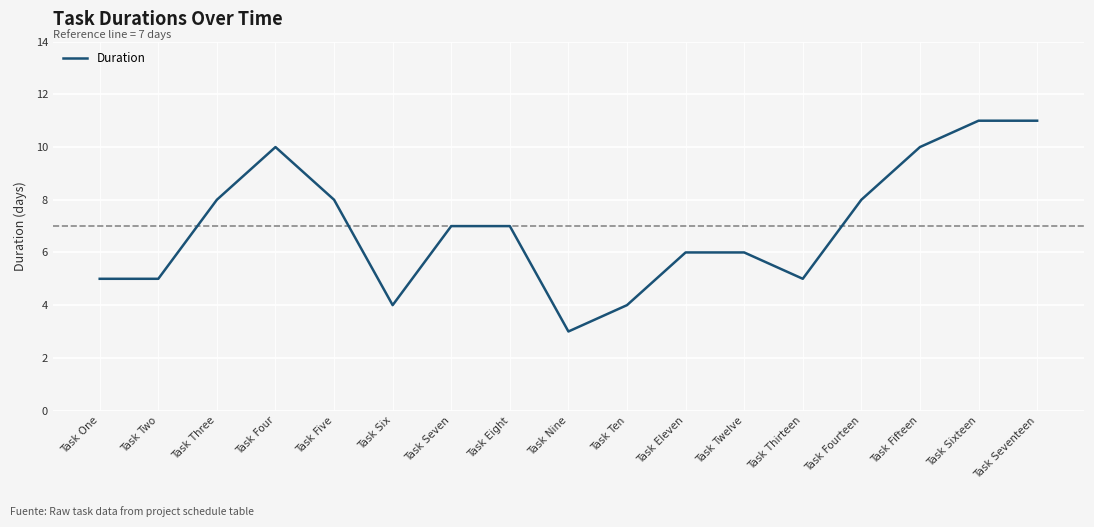

True or false: the data shows 4 at Task Ten.

True